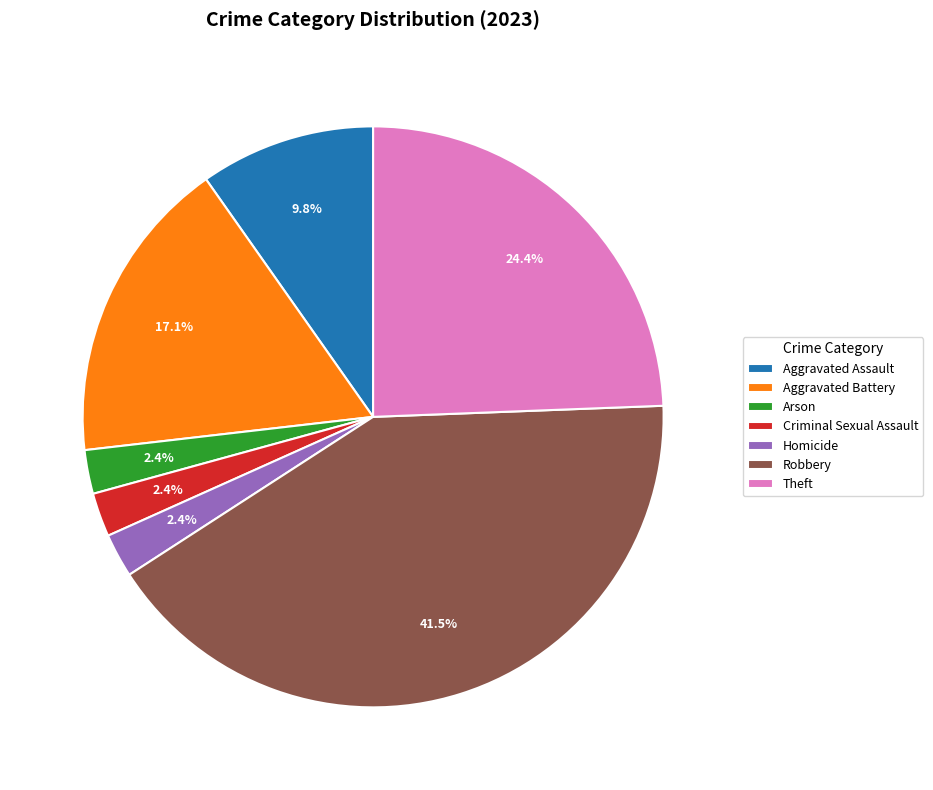

Which category has the biggest portion of the pie?

Robbery